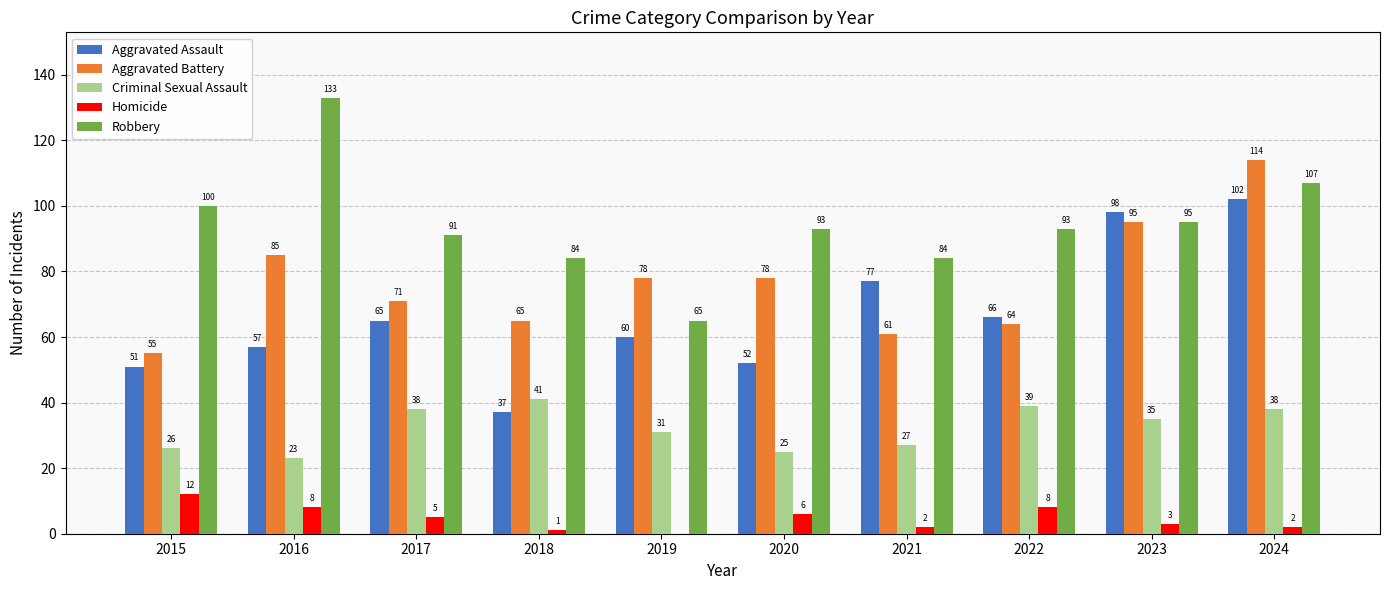

What is the spread (max minus min) of values at 2016?

125